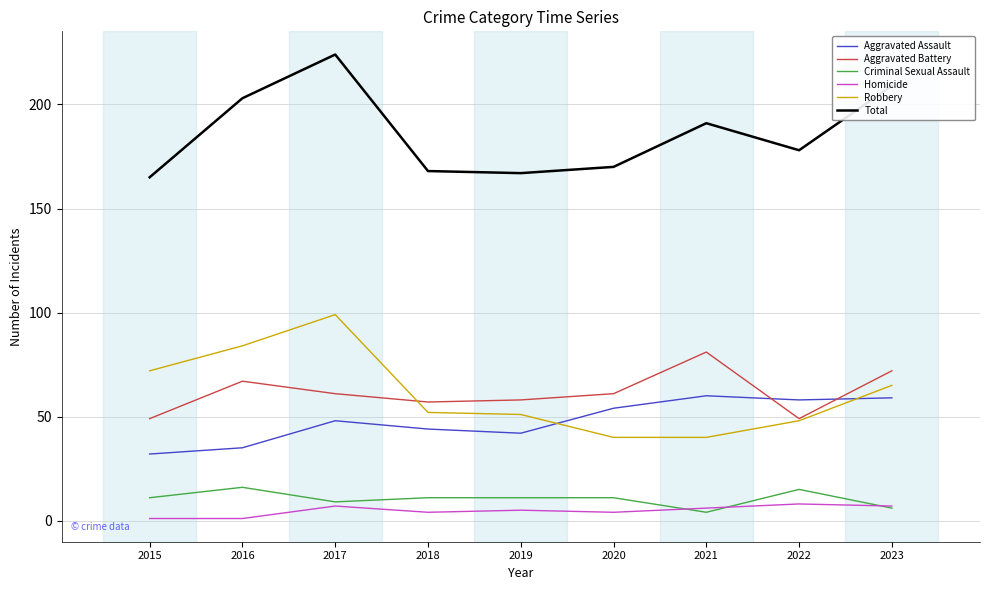

True or false: Robbery has a value of 66 at 2022.

False